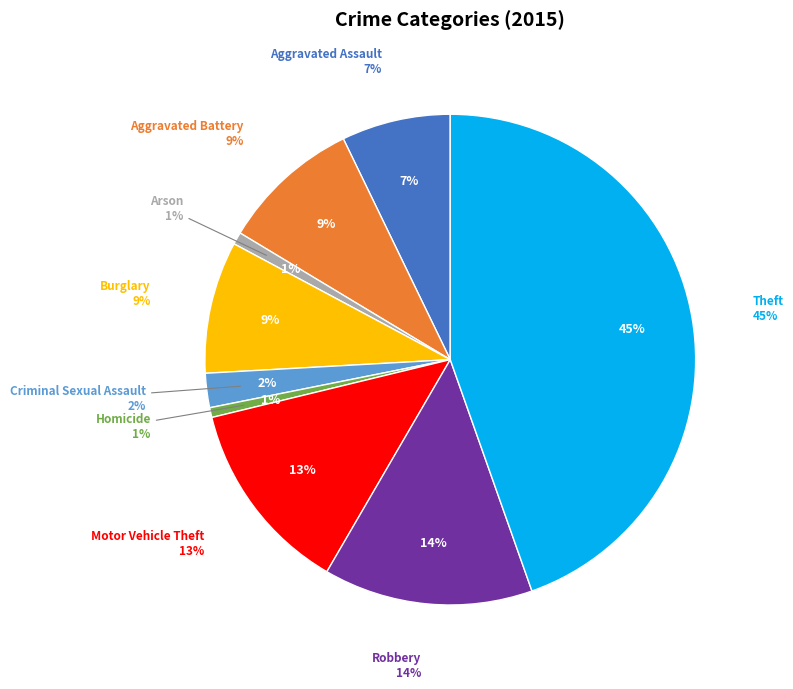

Is it true that Theft is 53% of the pie?

False